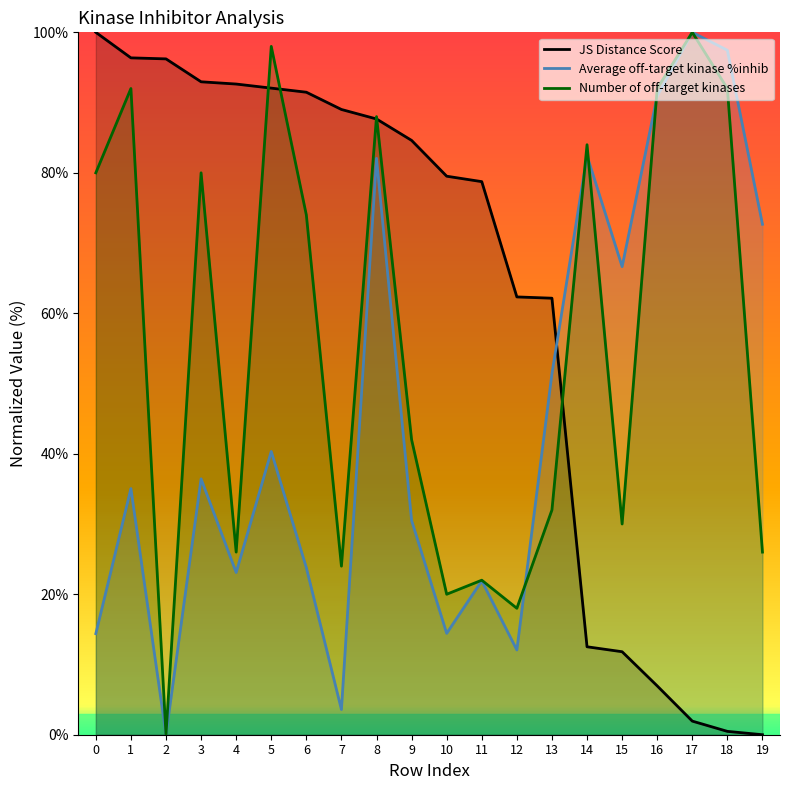

True or false: JS Distance Score and Number of off-target kinases cross at least once.

True